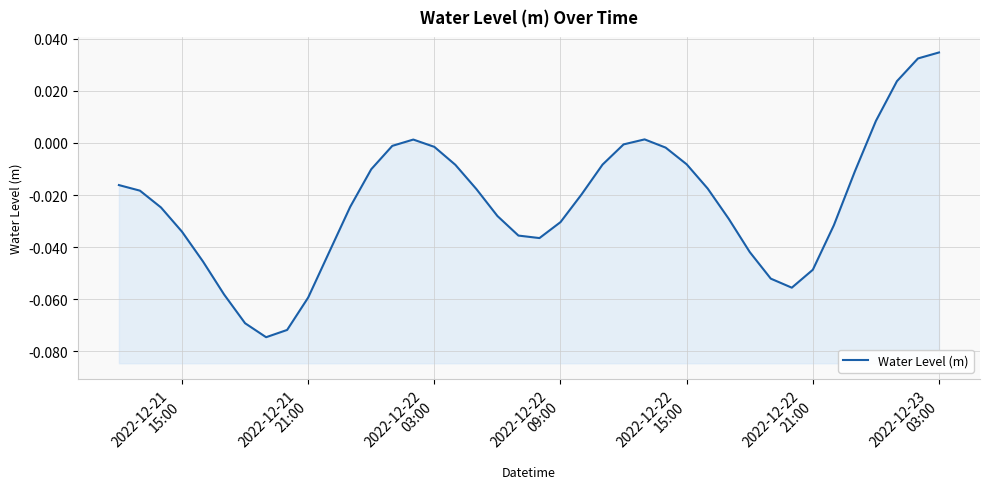

How many data points are less than 0?

34